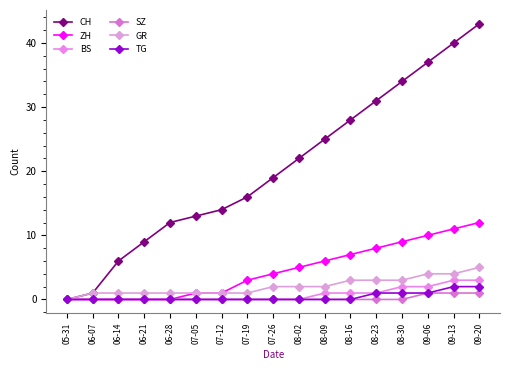

Reading left to right, extract all data points from this chart.

CH: 05-31=0	06-07=1	06-14=6	06-21=9	06-28=12	07-05=13	07-12=14	07-19=16	07-26=19	08-02=22	08-09=25	08-16=28	08-23=31	08-30=34	09-06=37	09-13=40	09-20=43
ZH: 05-31=0	06-07=0	06-14=0	06-21=0	06-28=0	07-05=1	07-12=1	07-19=3	07-26=4	08-02=5	08-09=6	08-16=7	08-23=8	08-30=9	09-06=10	09-13=11	09-20=12
BS: 05-31=0	06-07=0	06-14=0	06-21=0	06-28=0	07-05=0	07-12=0	07-19=0	07-26=0	08-02=0	08-09=1	08-16=1	08-23=1	08-30=2	09-06=2	09-13=3	09-20=3
SZ: 05-31=0	06-07=0	06-14=0	06-21=0	06-28=0	07-05=0	07-12=0	07-19=0	07-26=0	08-02=0	08-09=0	08-16=0	08-23=0	08-30=0	09-06=1	09-13=1	09-20=1
GR: 05-31=0	06-07=1	06-14=1	06-21=1	06-28=1	07-05=1	07-12=1	07-19=1	07-26=2	08-02=2	08-09=2	08-16=3	08-23=3	08-30=3	09-06=4	09-13=4	09-20=5
TG: 05-31=0	06-07=0	06-14=0	06-21=0	06-28=0	07-05=0	07-12=0	07-19=0	07-26=0	08-02=0	08-09=0	08-16=0	08-23=1	08-30=1	09-06=1	09-13=2	09-20=2